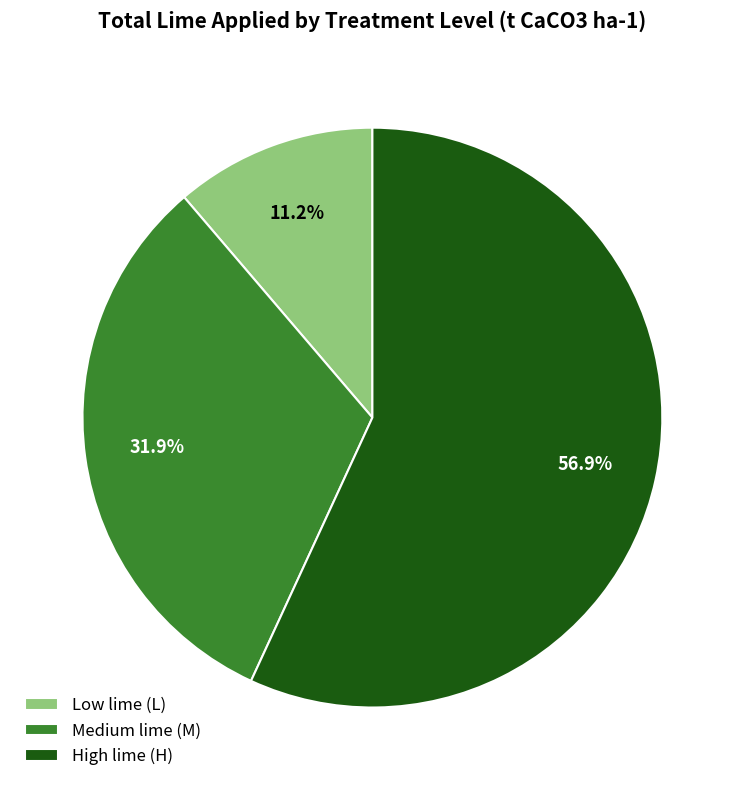

Which has a higher value, Medium lime (M) or High lime (H)?

High lime (H)